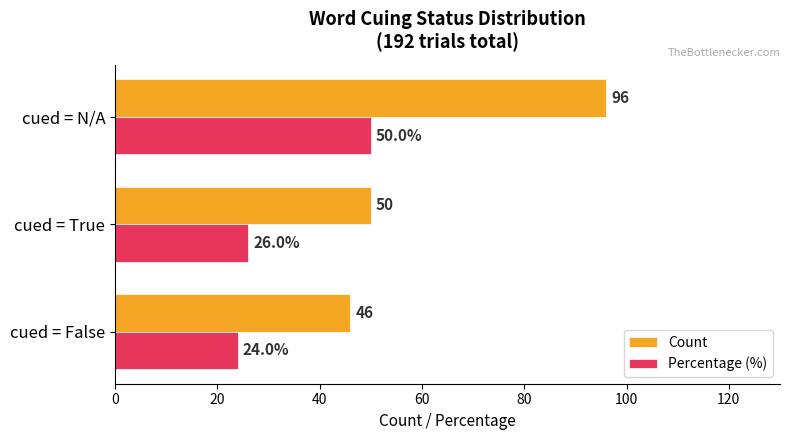

Where is Count nearest to the value 71?

cued = True